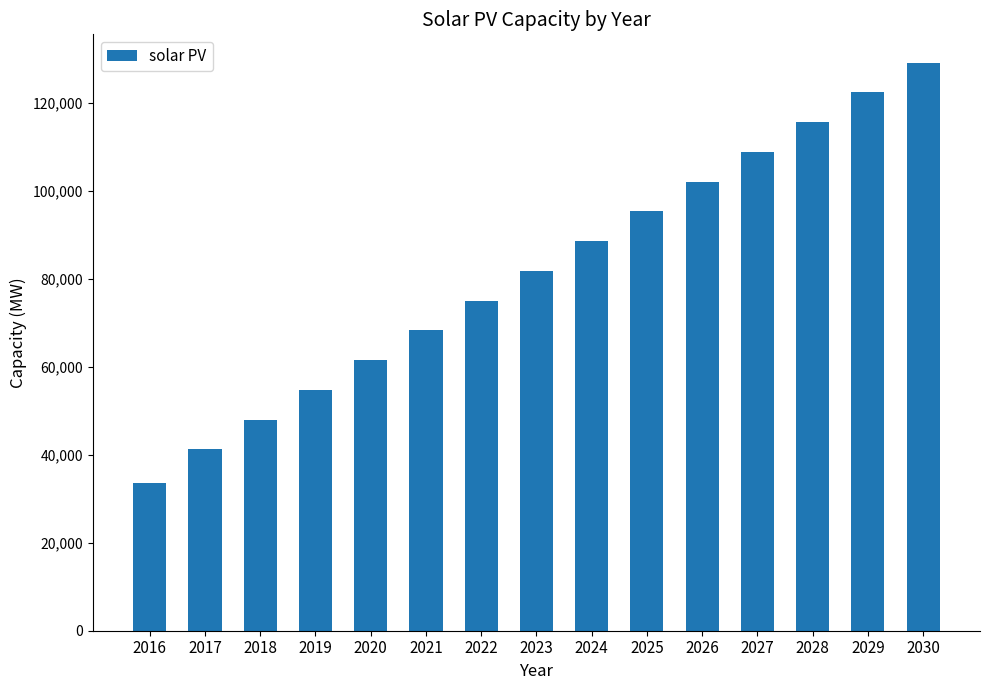

What is the change in value from 2019 to 2024?

+33823.4